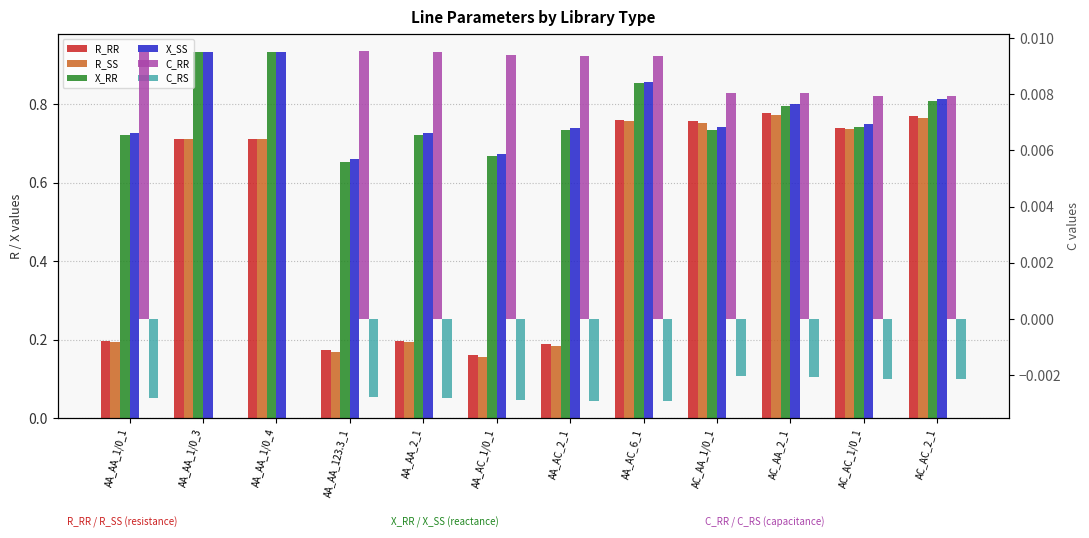

What is the average value of the X_RR series?

0.8